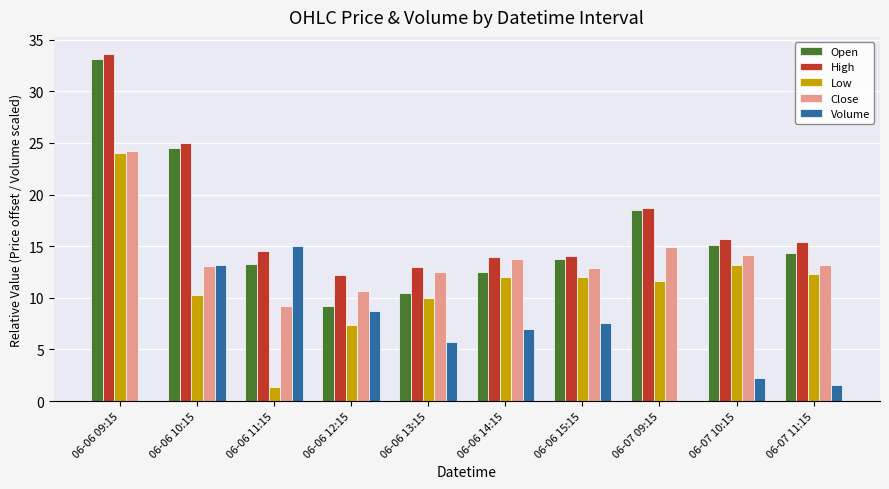

True or false: Close has a value of 10.7 at 06-06 12:15.

True